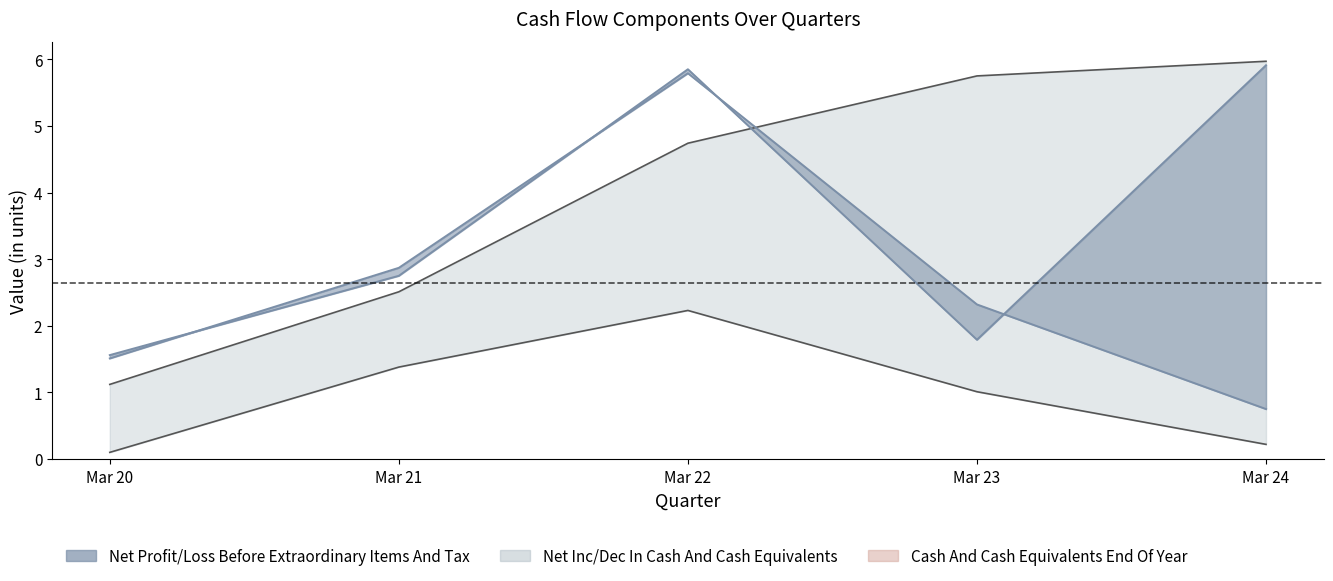

Rank the series at Mar 23 from highest to lowest value.

Cash And Cash Equivalents End Of Year, Net CashFlow From Operating Activities